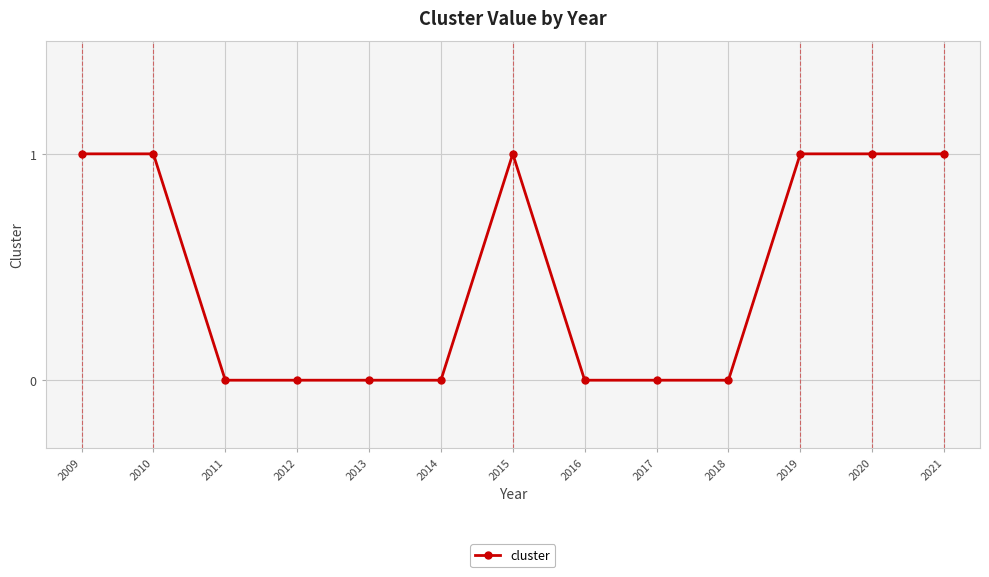

What is the sum of the values at 2021 and 2020?

2